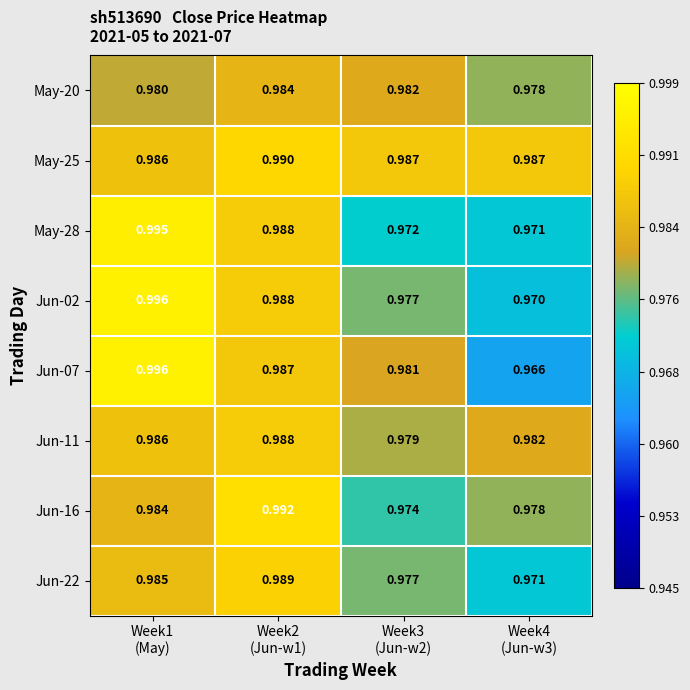

Reading left to right, transcribe all the data shown in this chart.

May-20: Week1
(May)=1.0	Week2
(Jun-w1)=1.0	Week3
(Jun-w2)=1.0	Week4
(Jun-w3)=1.0
May-25: Week1
(May)=1.0	Week2
(Jun-w1)=1.0	Week3
(Jun-w2)=1.0	Week4
(Jun-w3)=1.0
May-28: Week1
(May)=1.0	Week2
(Jun-w1)=1.0	Week3
(Jun-w2)=1.0	Week4
(Jun-w3)=1.0
Jun-02: Week1
(May)=1.0	Week2
(Jun-w1)=1.0	Week3
(Jun-w2)=1.0	Week4
(Jun-w3)=1.0
Jun-07: Week1
(May)=1.0	Week2
(Jun-w1)=1.0	Week3
(Jun-w2)=1.0	Week4
(Jun-w3)=1.0
Jun-11: Week1
(May)=1.0	Week2
(Jun-w1)=1.0	Week3
(Jun-w2)=1.0	Week4
(Jun-w3)=1.0
Jun-16: Week1
(May)=1.0	Week2
(Jun-w1)=1.0	Week3
(Jun-w2)=1.0	Week4
(Jun-w3)=1.0
Jun-22: Week1
(May)=1.0	Week2
(Jun-w1)=1.0	Week3
(Jun-w2)=1.0	Week4
(Jun-w3)=1.0